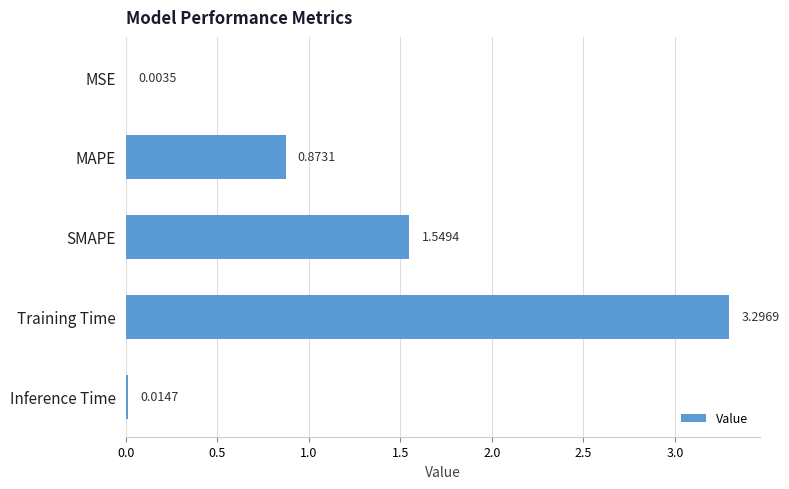

At which category does the chart reach its peak across all series?

Training Time